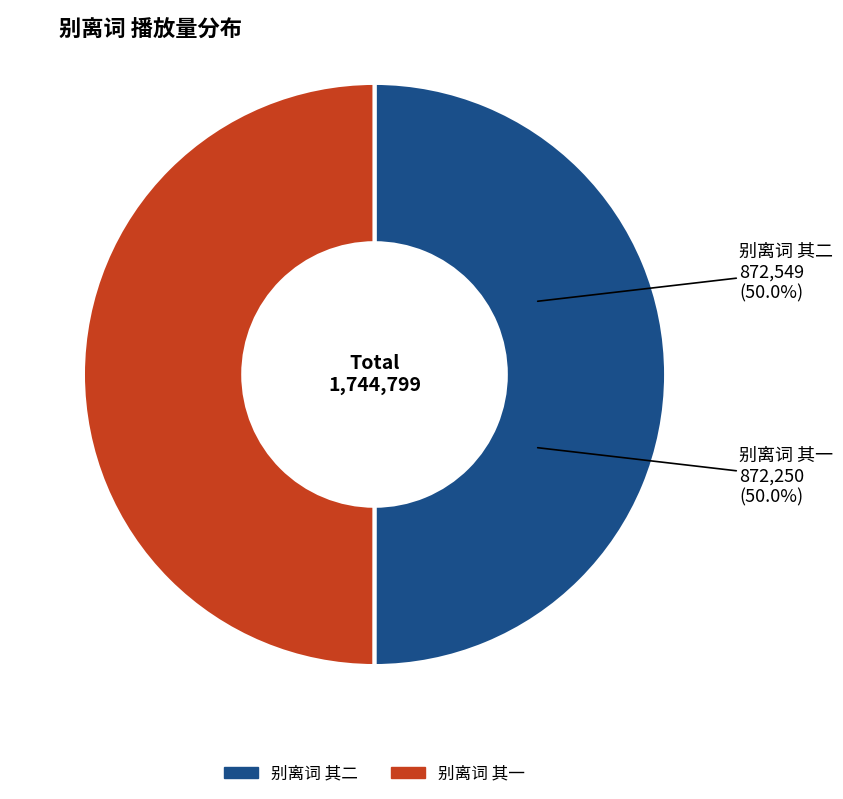

How many segments does this pie chart have?

2